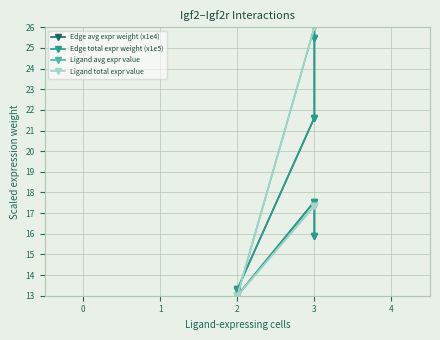

How many lines are shown in the chart?

4